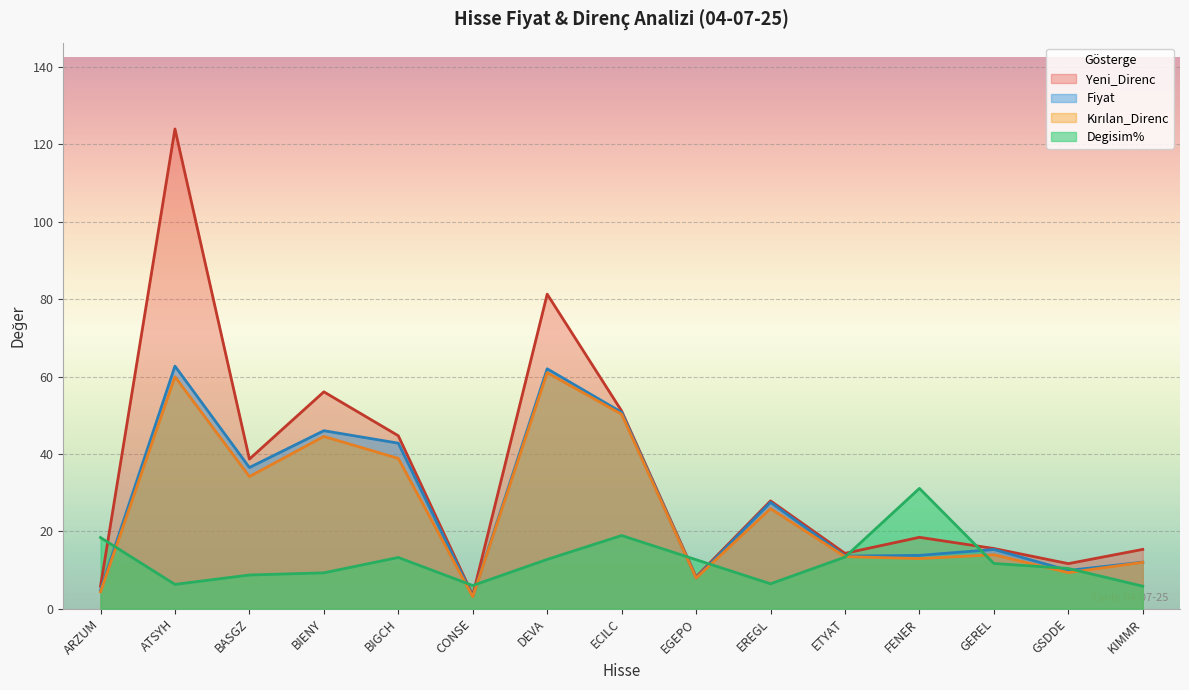

At BIENY, list the series in order from smallest to largest.

Degisim%, Kırılan_Direnc, Fiyat, Yeni_Direnc